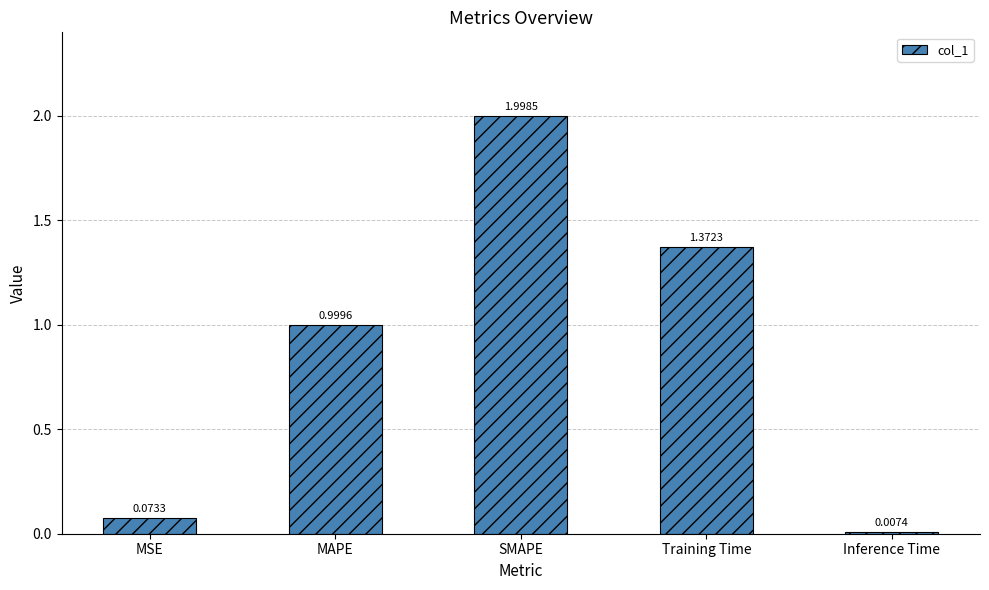

Is it true that the value at SMAPE is 1.1?

False